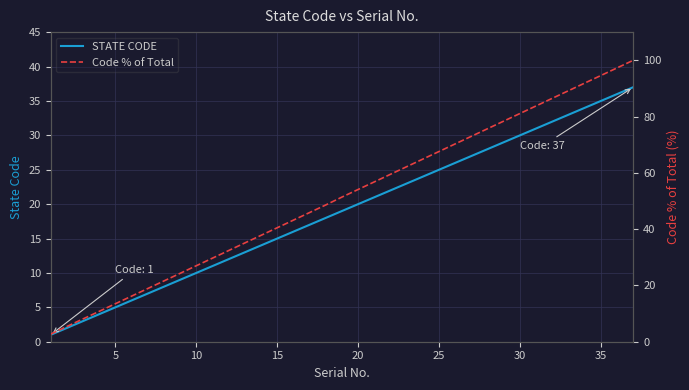

Reading left to right, what are all the values shown in this chart?

STATE CODE: 1.0	2.0	3.0	4.0	5.0	6.0	7.0	8.0	9.0	10.0	11.0	12.0	13.0	14.0	15.0	16.0	17.0	18.0	19.0	20.0	21.0	22.0	23.0	24.0	25.0	26.0	27.0	28.0	29.0	30.0	31.0	32.0	33.0	34.0	35.0	36.0	37.0
Code % of Total: 2.7	5.4	8.1	10.8	13.5	16.2	18.9	21.6	24.3	27.0	29.7	32.4	35.1	37.8	40.5	43.2	45.9	48.6	51.4	54.1	56.8	59.5	62.2	64.9	67.6	70.3	73.0	75.7	78.4	81.1	83.8	86.5	89.2	91.9	94.6	97.3	100.0